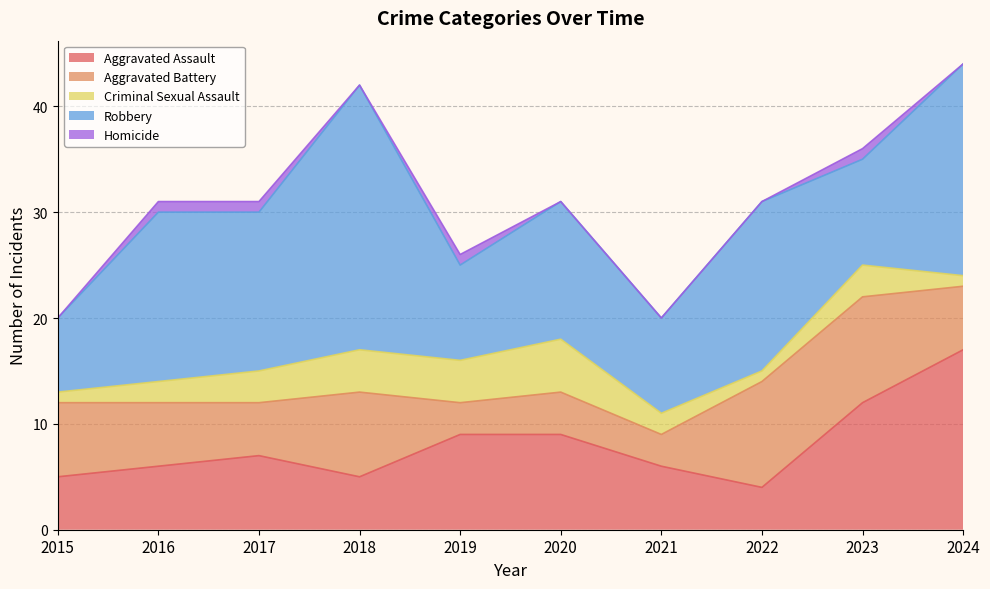

What is the total value across all series at 2016?

31